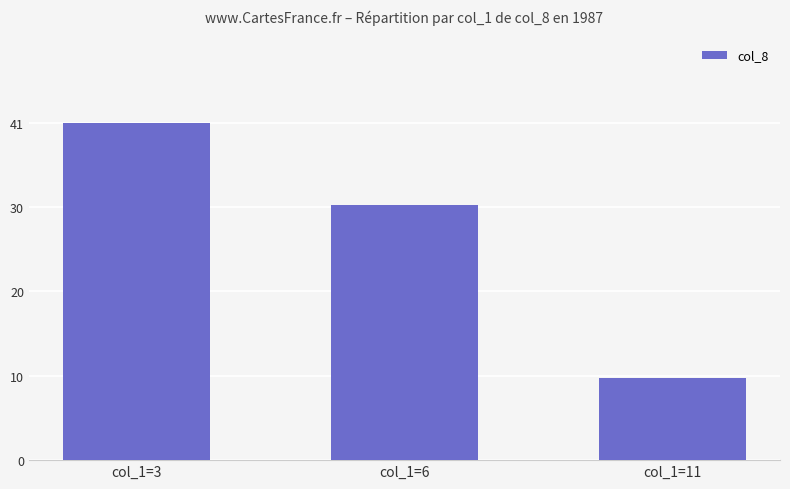

Which category has the highest value across all series?

col_1=3